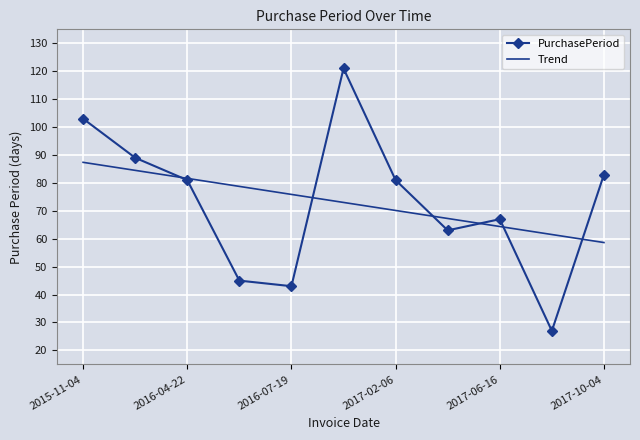

Rank the series by their maximum value, from highest to lowest.

PurchasePeriod, Trend